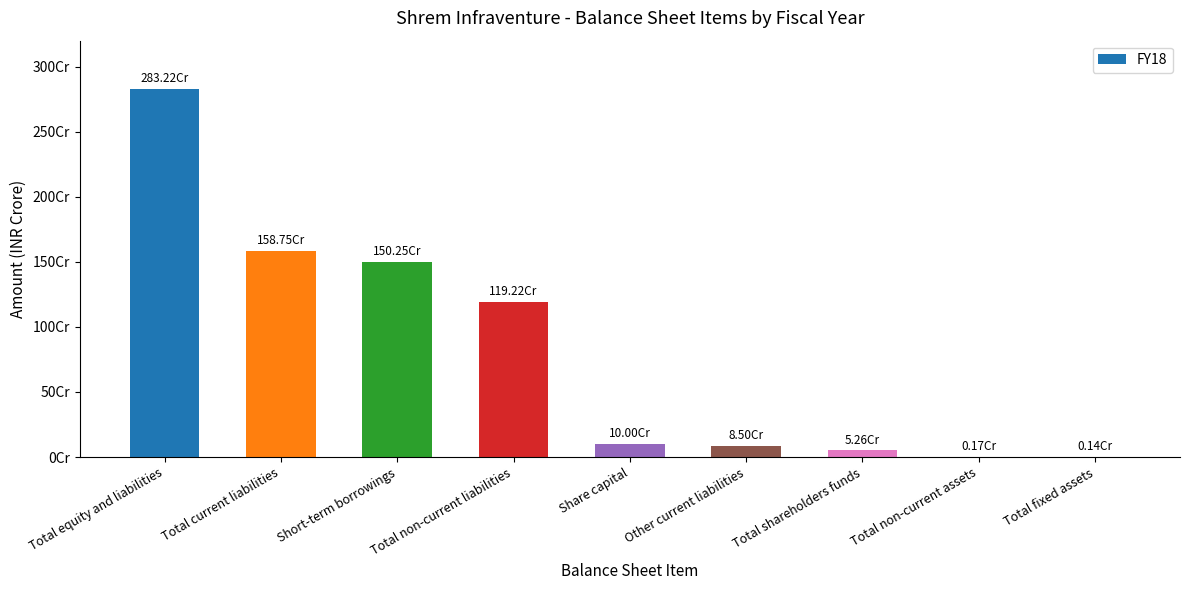

What is the average value?

817226891